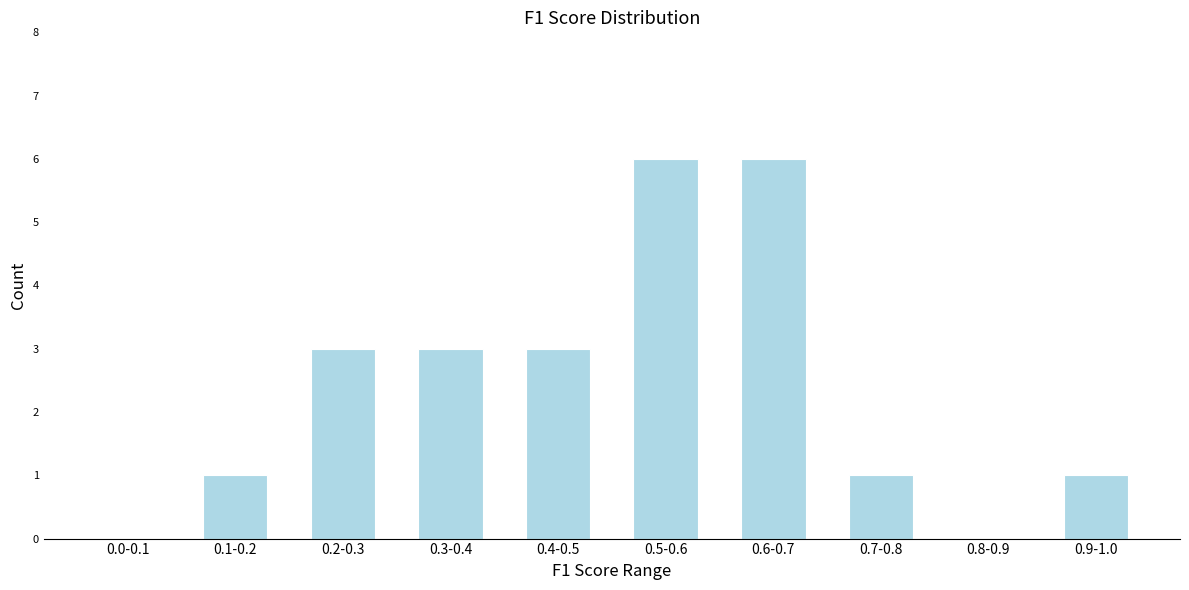

Reading left to right, what are all the values shown in this chart?

0.0-0.1=0	0.1-0.2=1	0.2-0.3=3	0.3-0.4=3	0.4-0.5=3	0.5-0.6=6	0.6-0.7=6	0.7-0.8=1	0.8-0.9=0	0.9-1.0=1